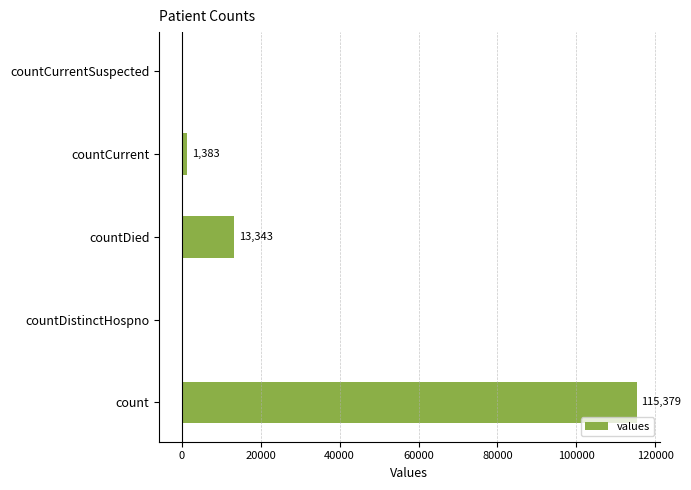

Between countDied and countDistinctHospno, which is larger?

countDied